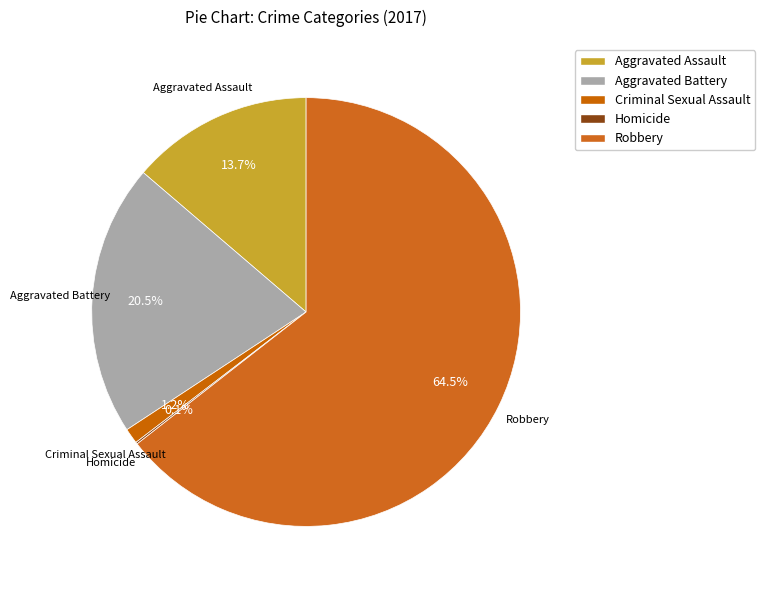

Rank the categories by value from lowest to highest.

Homicide, Criminal Sexual Assault, Aggravated Assault, Aggravated Battery, Robbery